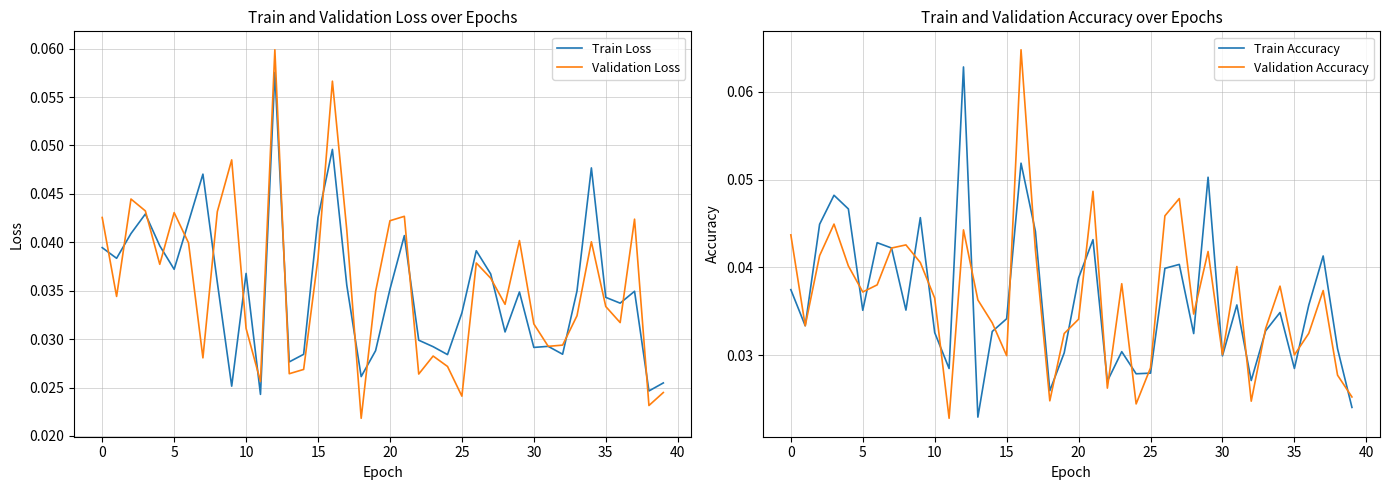

List the series in order of their peak value, highest first.

Validation Accuracy, Train Accuracy, Validation Loss, Train Loss